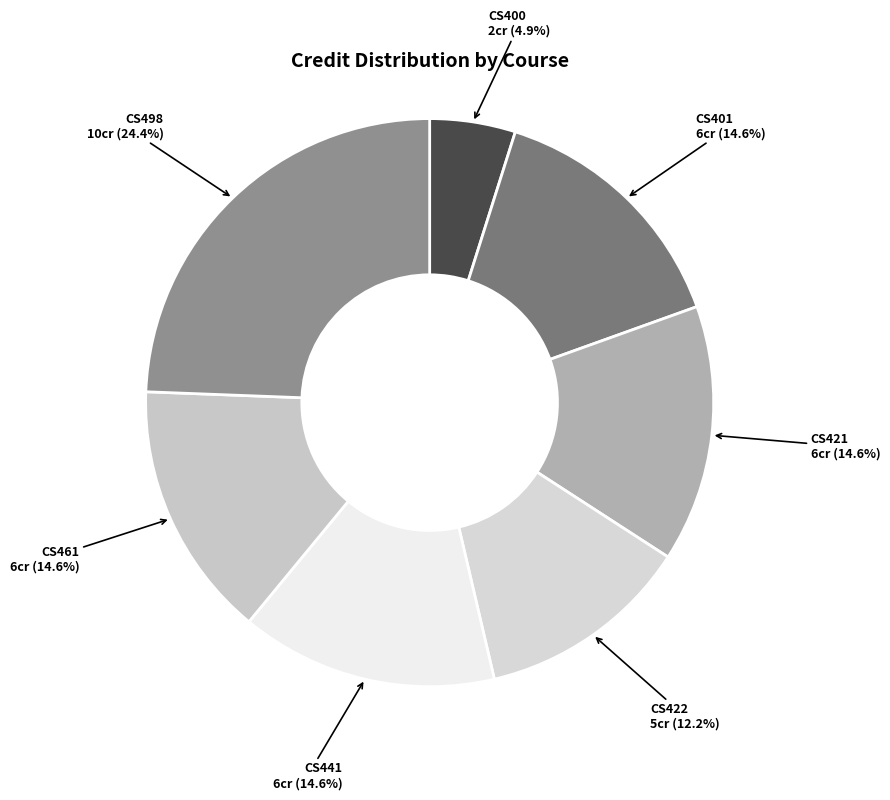

Do CS401 and CS498 together represent more than half of the pie?

No